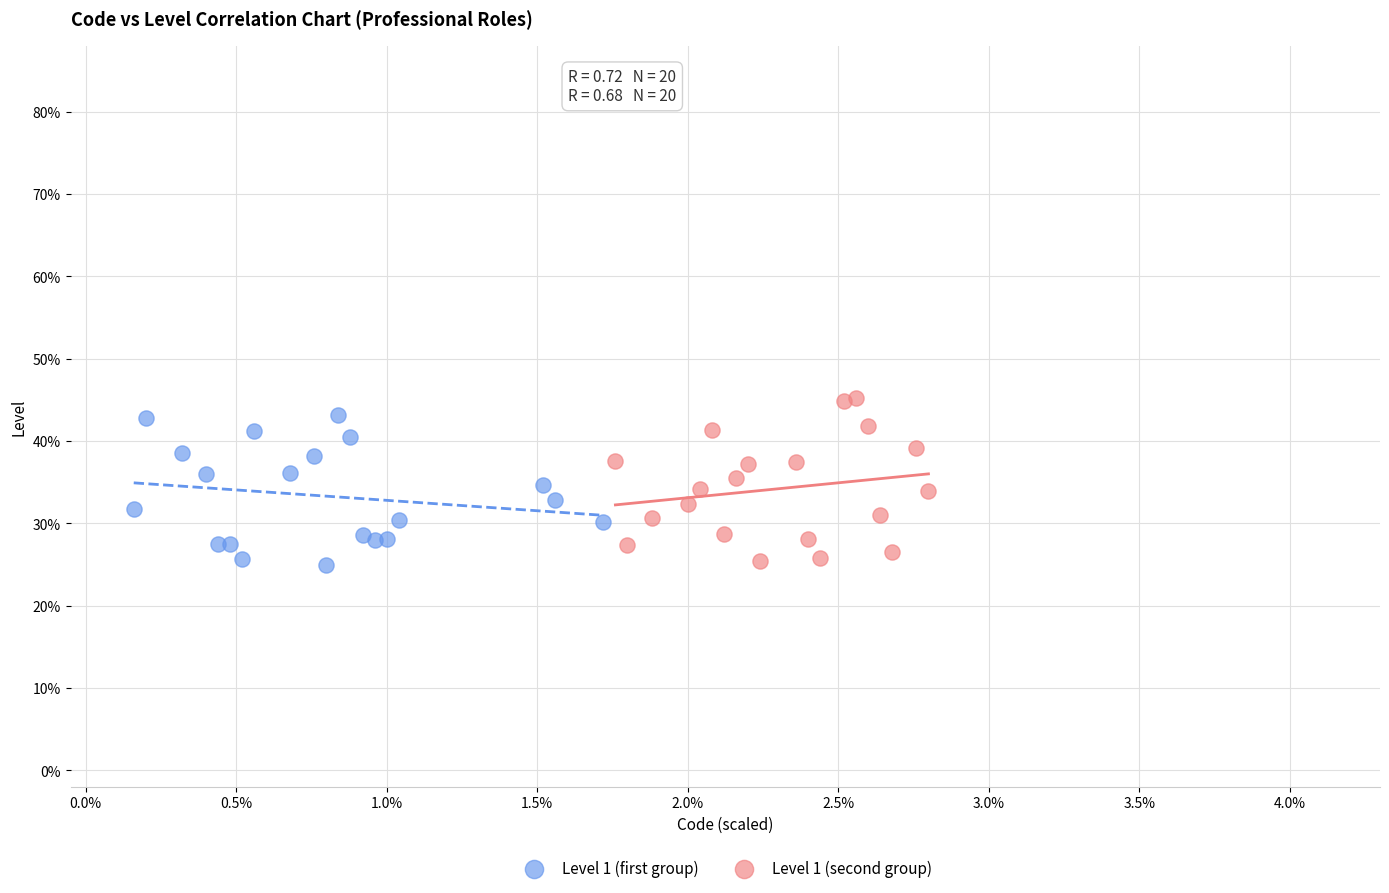

What are all the series names shown in the legend?

Level 1 (first group), Level 1 (second group)